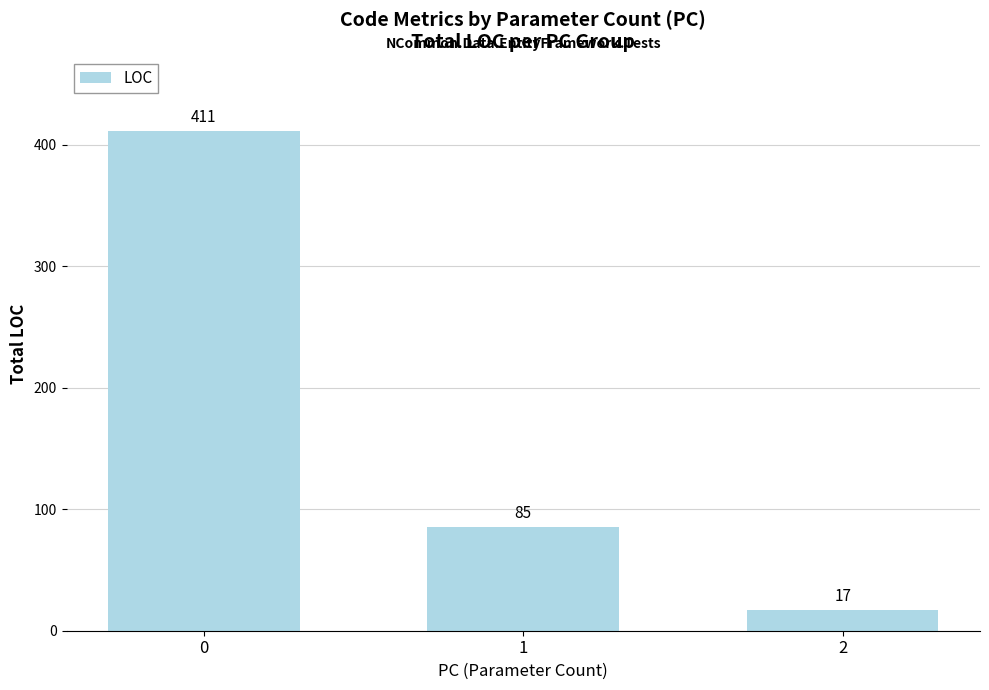

The value at 2 is 17. True or false?

True